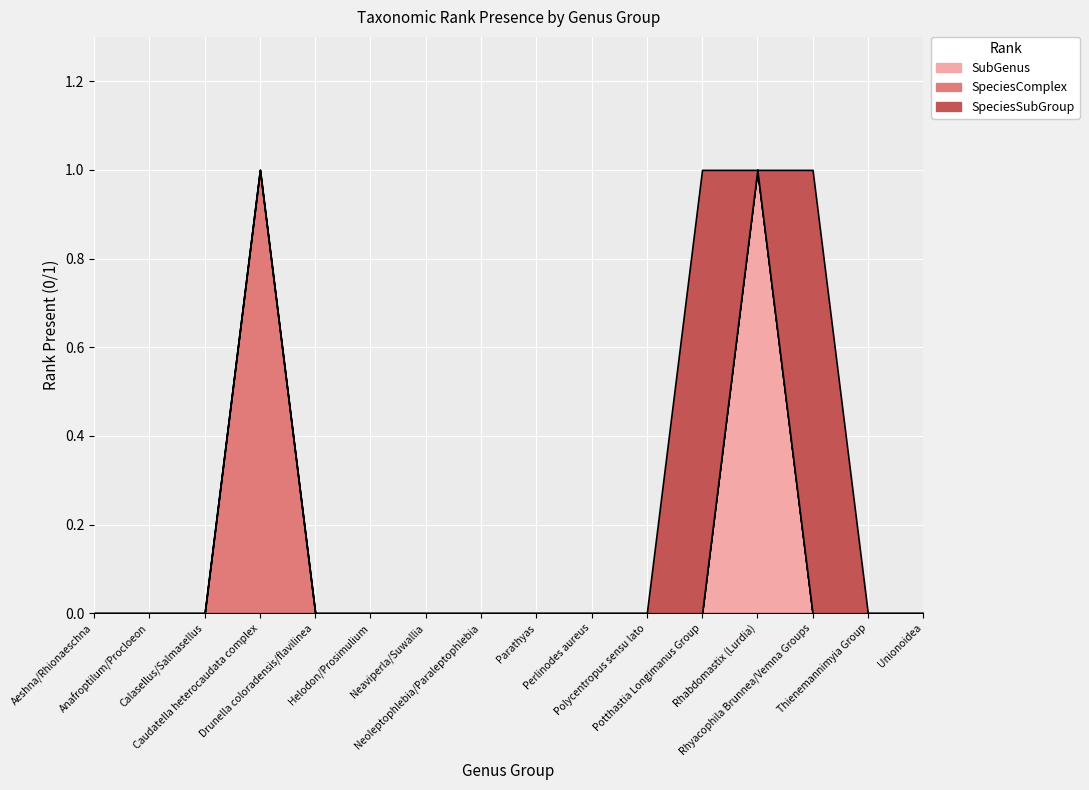

What is the sum of all SpeciesSubGroup values?

2